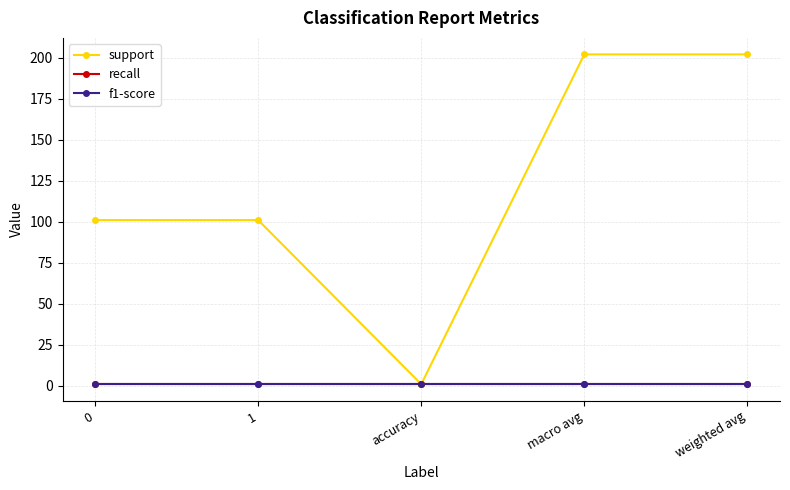

What is the sum of the support values at macro avg and 0?

303